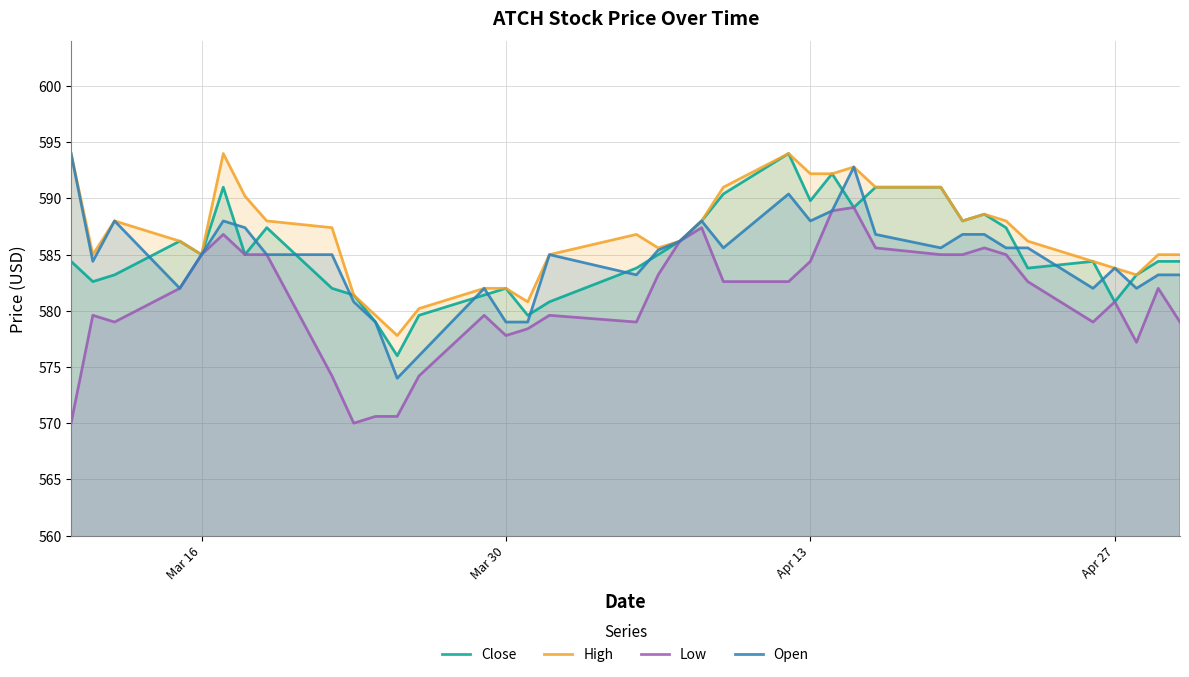

What is the smallest value displayed?

570.0